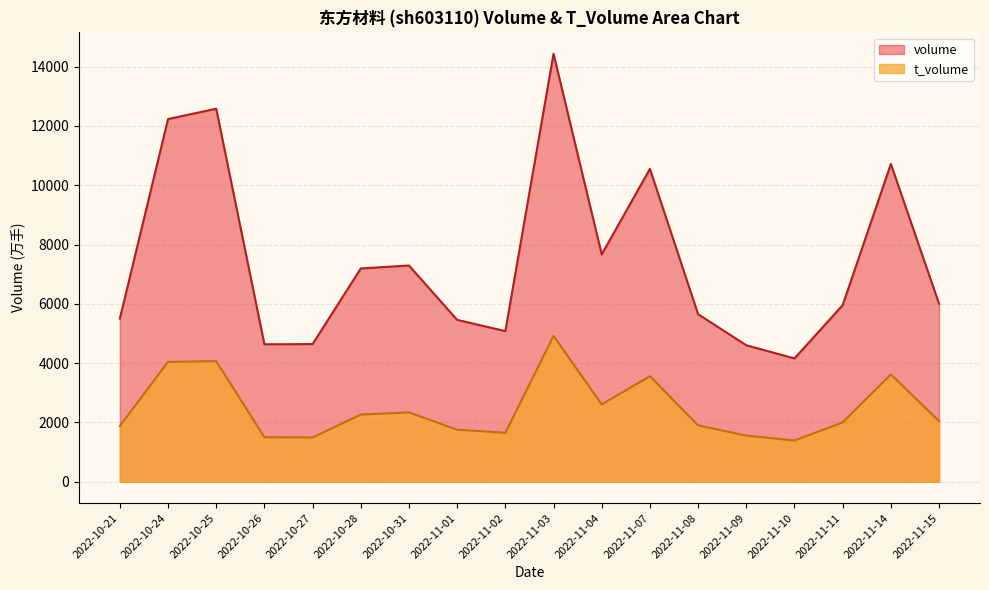

Rank the categories by t_volume value from lowest to highest.

2022-11-10, 2022-10-27, 2022-10-26, 2022-11-09, 2022-11-02, 2022-11-01, 2022-10-21, 2022-11-08, 2022-11-11, 2022-11-15, 2022-10-28, 2022-10-31, 2022-11-04, 2022-11-07, 2022-11-14, 2022-10-24, 2022-10-25, 2022-11-03